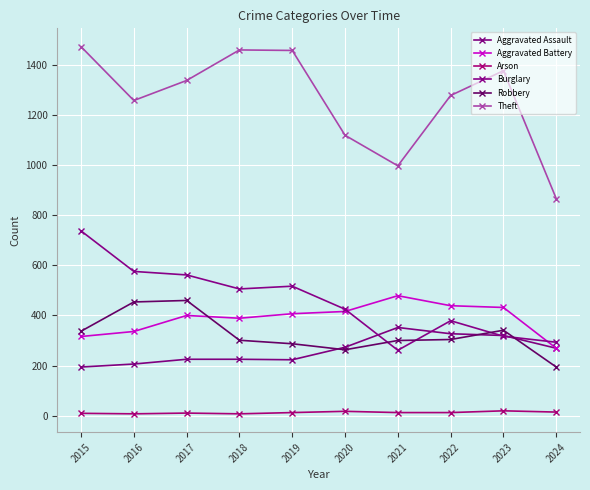

At how many categories does at least one series exceed 464?

10